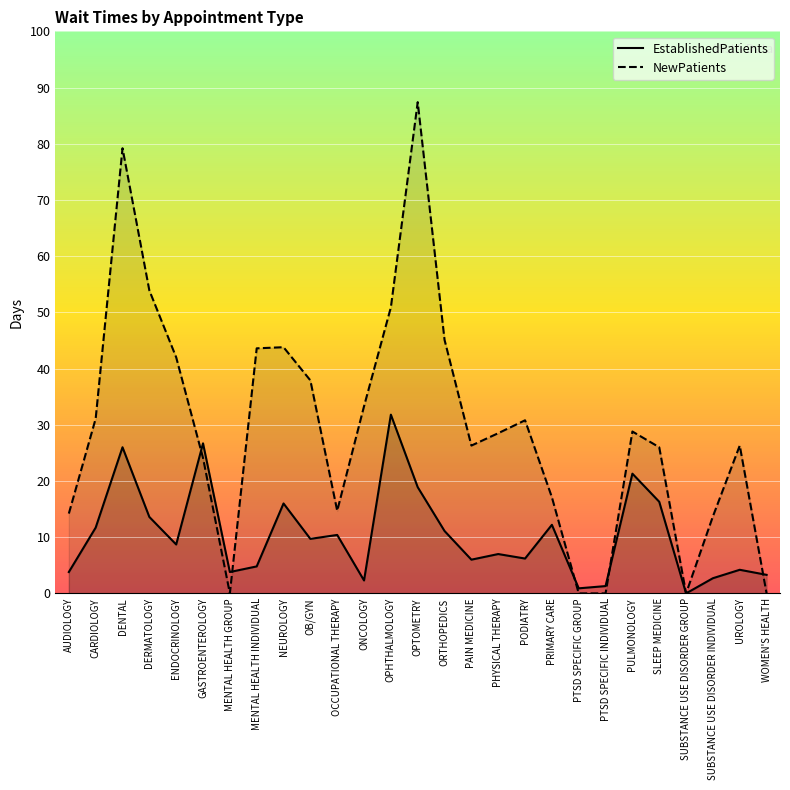

After their last crossing, which series has the higher values: EstablishedPatients or NewPatients?

EstablishedPatients